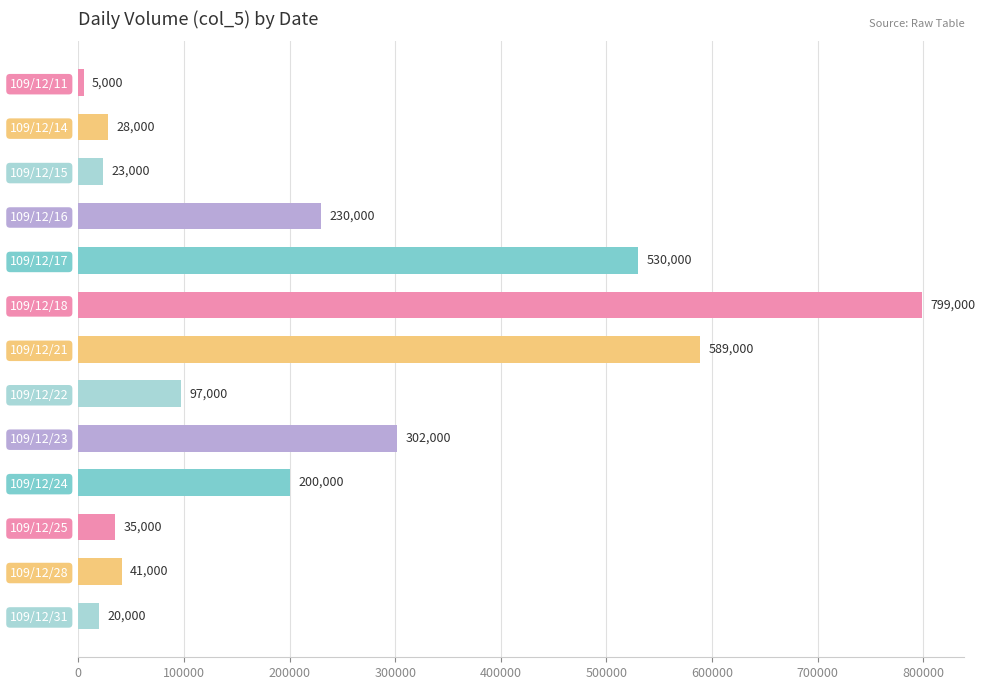

Between 109/12/18 and 109/12/22, which is larger?

109/12/18